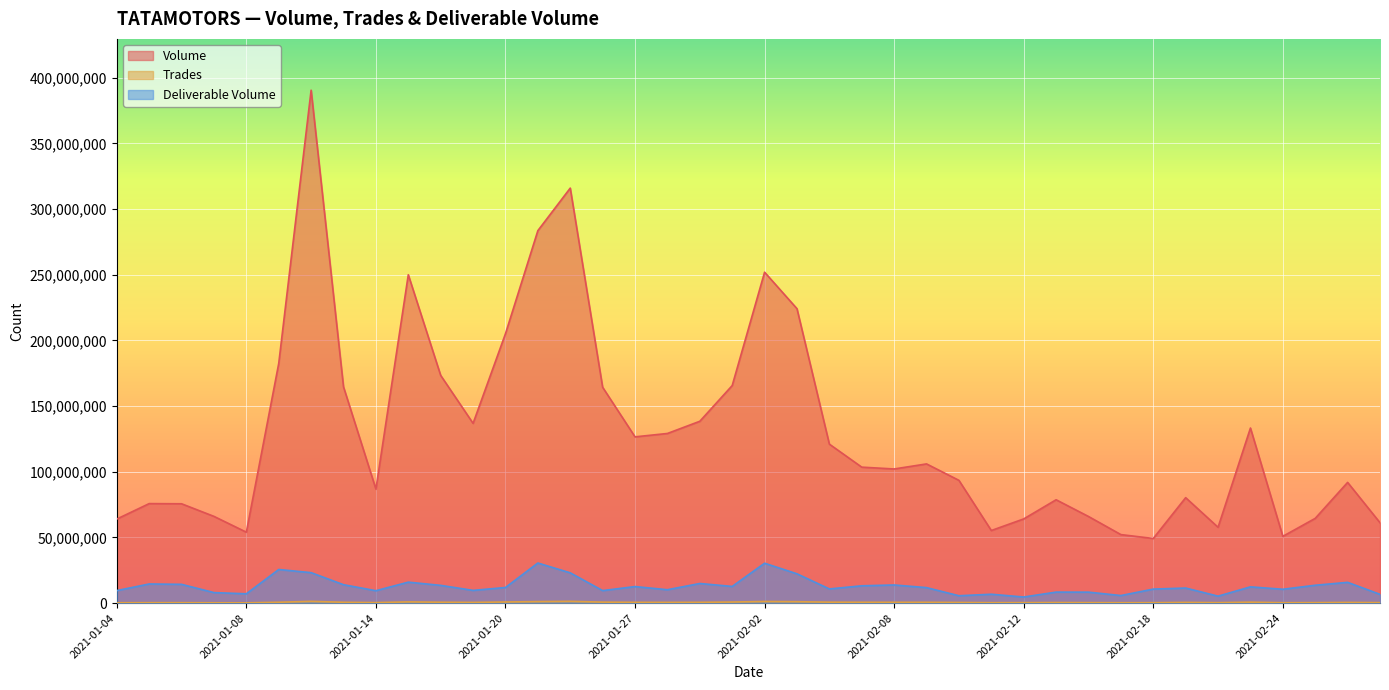

What is the average value of the Trades series?

577519